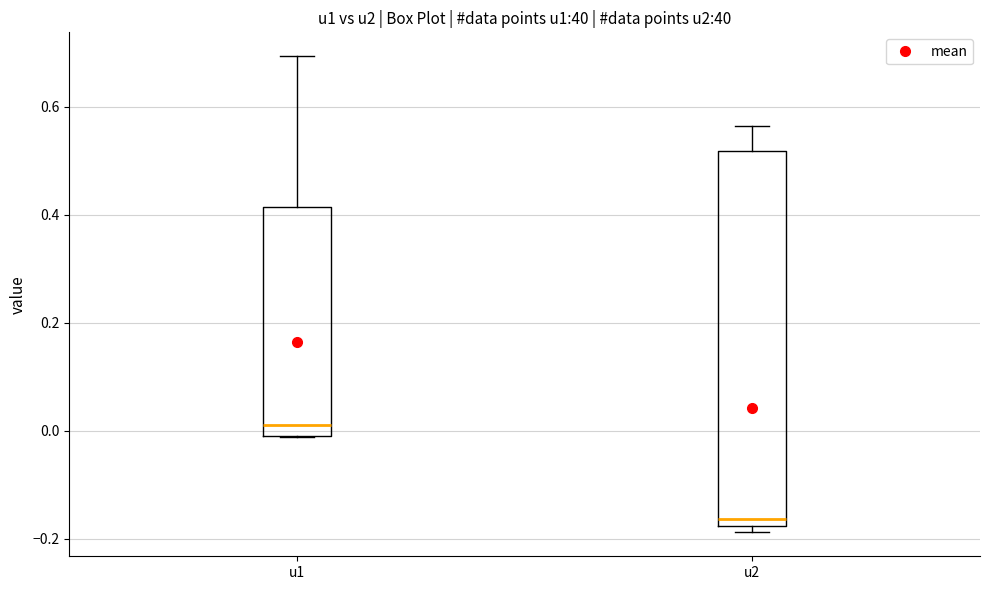

Which box is the tallest, from its lower edge to its upper edge?

u2